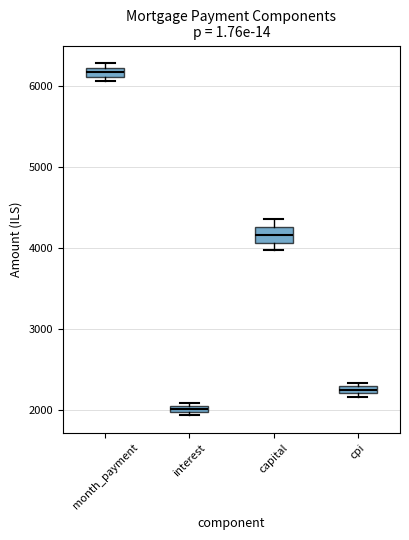

Which box has the highest median line?

month_payment